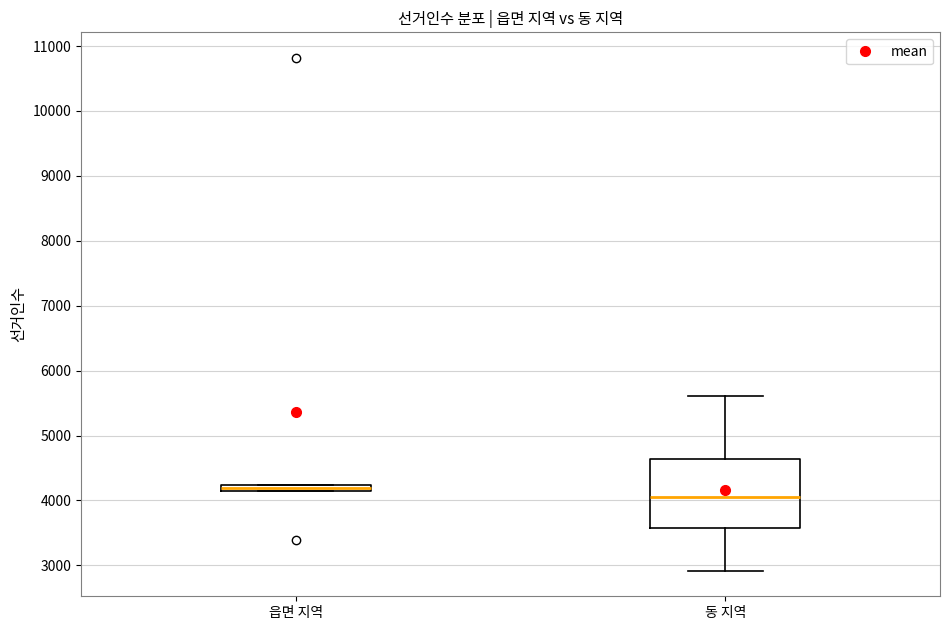

Where is the lower edge of the box for 읍면 지역 on the y-axis? The values are not printed on the chart, so give them approximately, as read against the axis.

4100